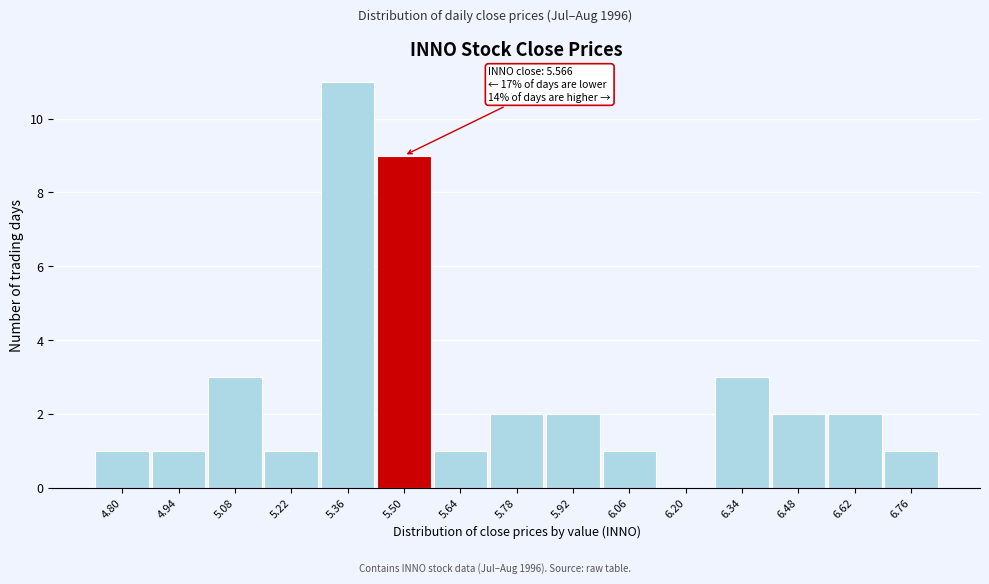

Reading left to right, transcribe all the data shown in this chart.

4.80=1	4.94=1	5.08=3	5.22=1	5.36=11	5.50=9	5.64=1	5.78=2	5.92=2	6.06=1	6.20=0	6.34=3	6.48=2	6.62=2	6.76=1